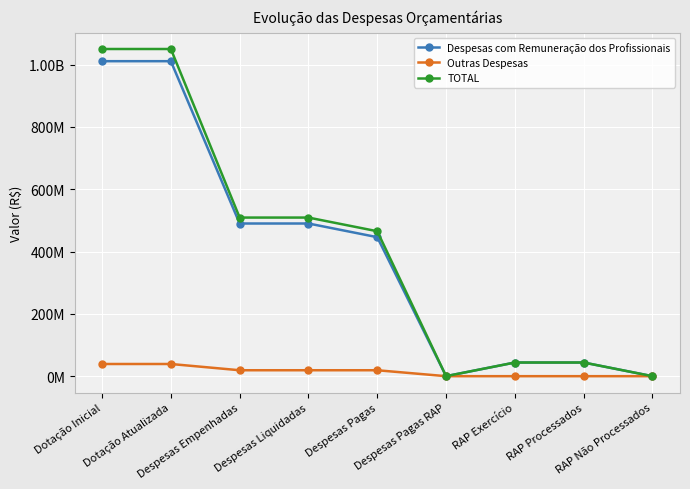

Which series has the largest range (max minus min)?

TOTAL